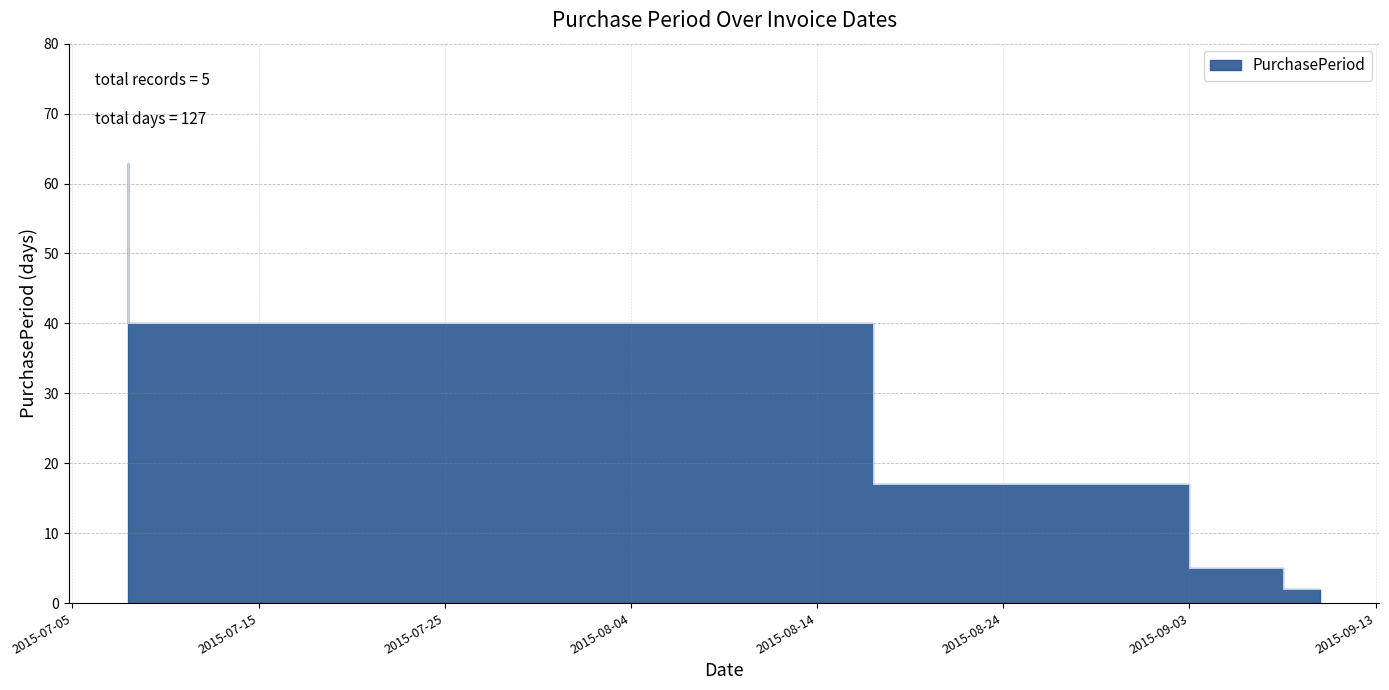

Between 2015-08-17 and 2015-09-10, which is larger?

2015-08-17